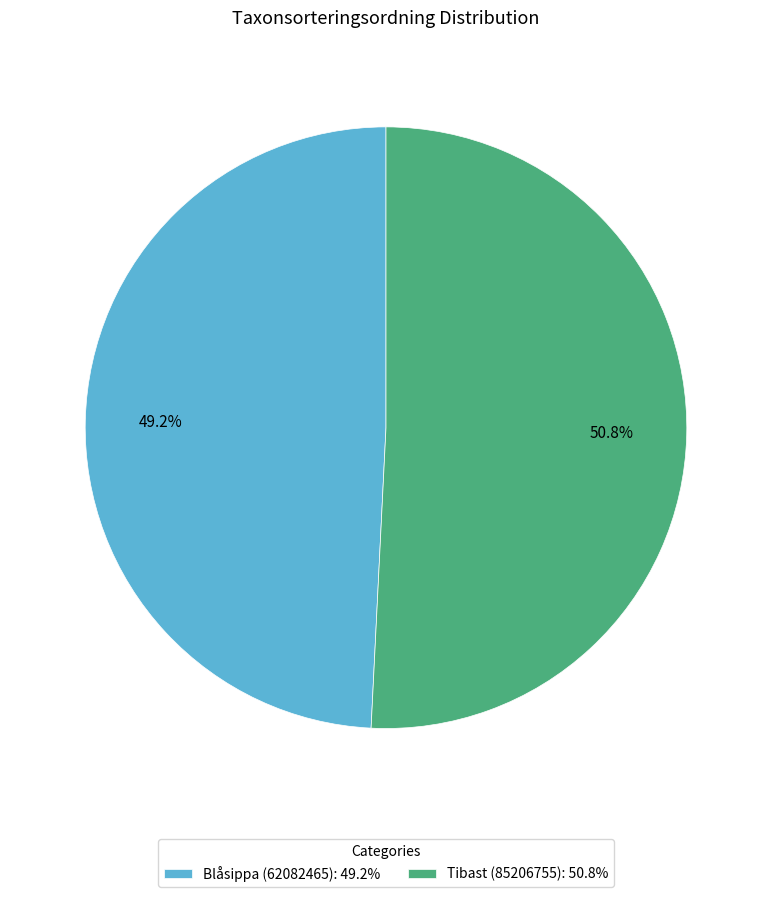

How many slices are in this pie chart?

2